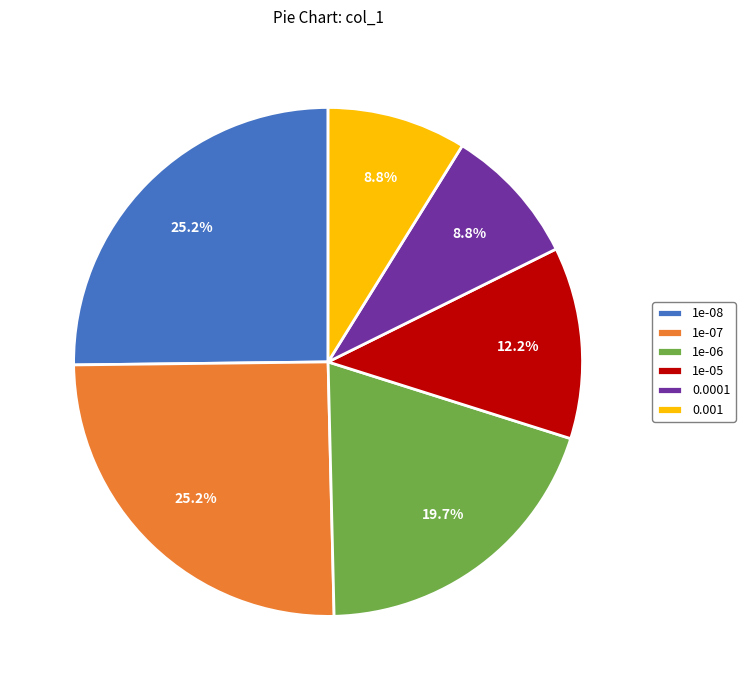

Count the number of slices in the pie.

6